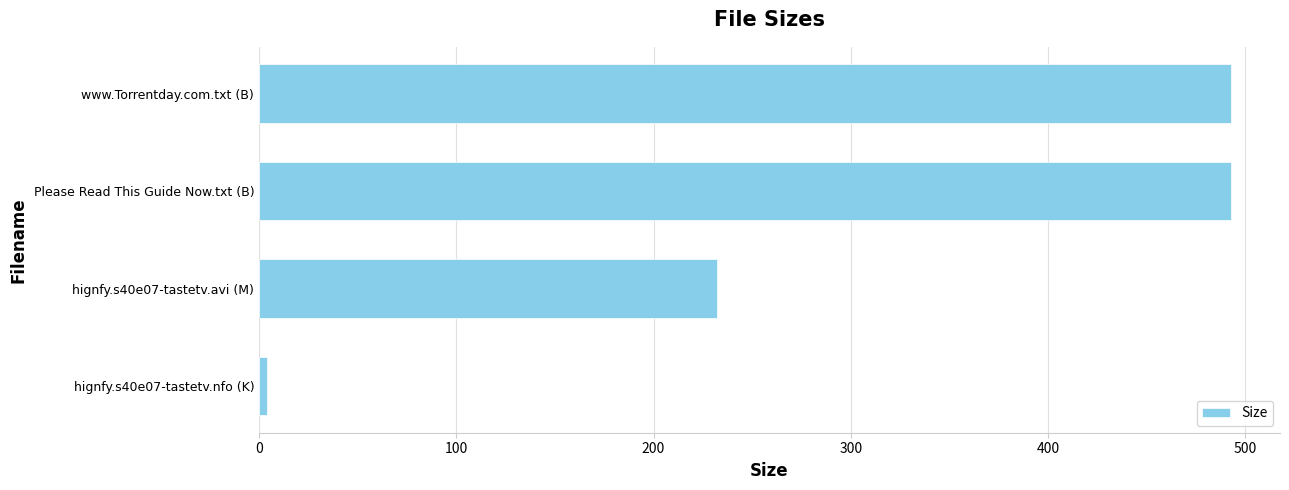

Are the bars horizontal?

Yes